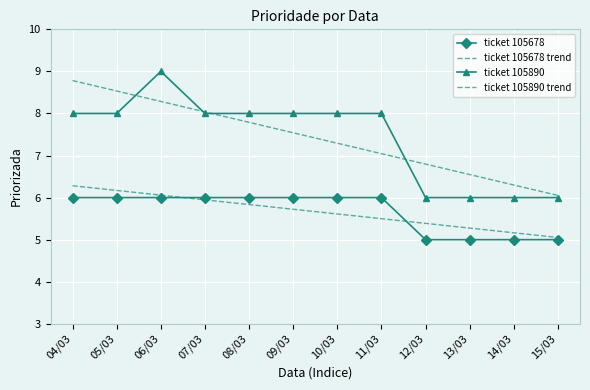

What is the difference between the second highest and second lowest values in the ticket 105678 trend series?

1.0